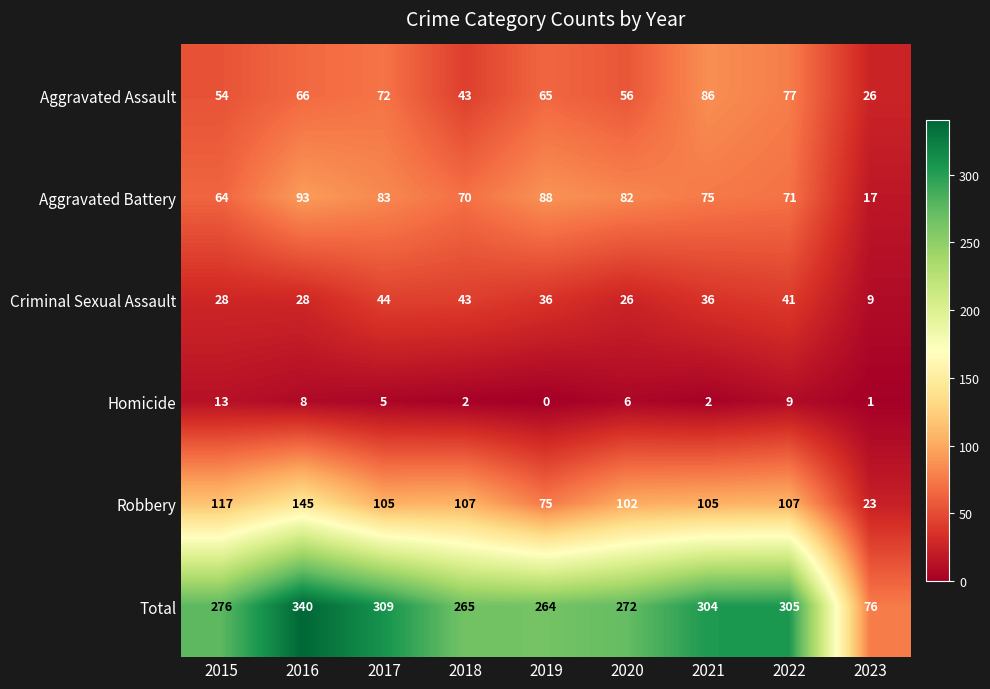

What is the lowest value of the Robbery series?

23